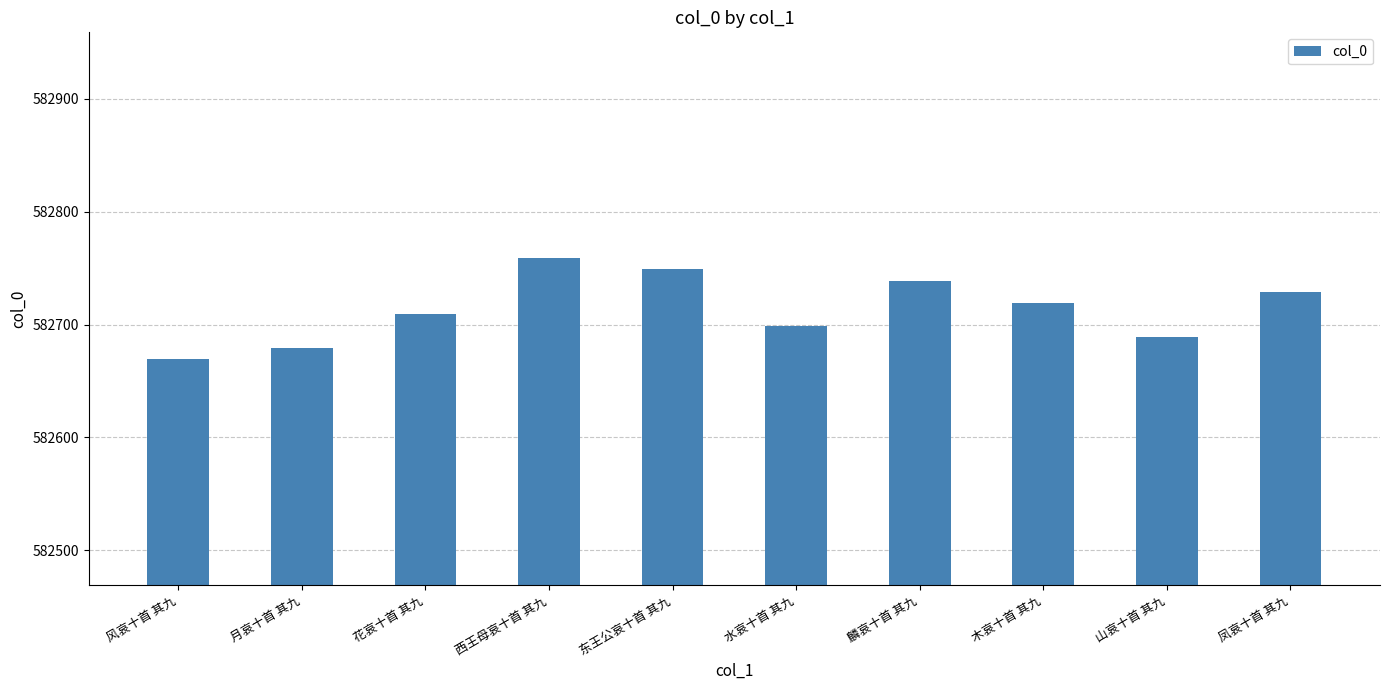

What is the change in value from 西王母哀十首 其九 to 凤哀十首 其九?

-30